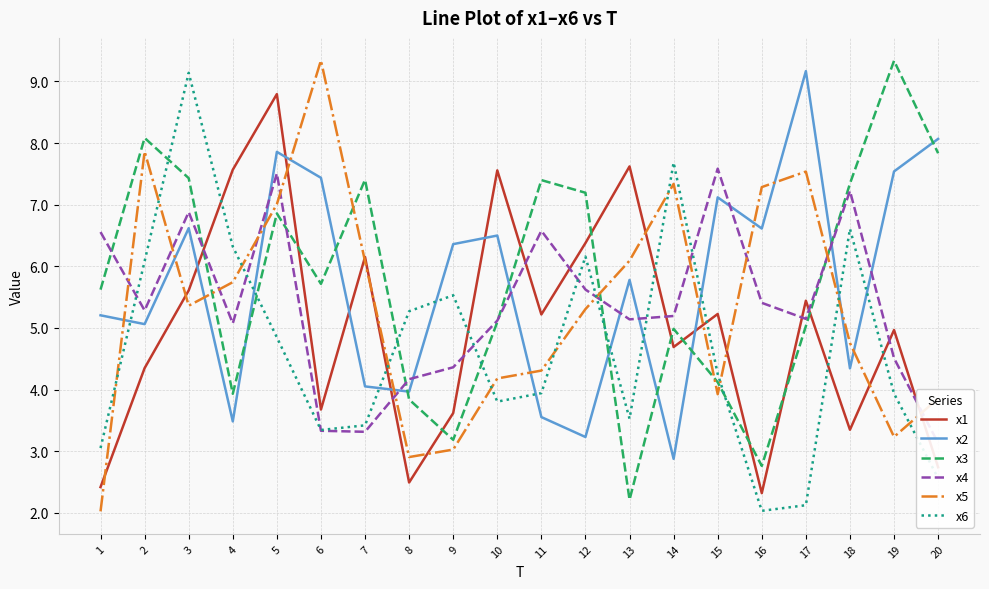

How many interior local peaks does the x3 series have?

6